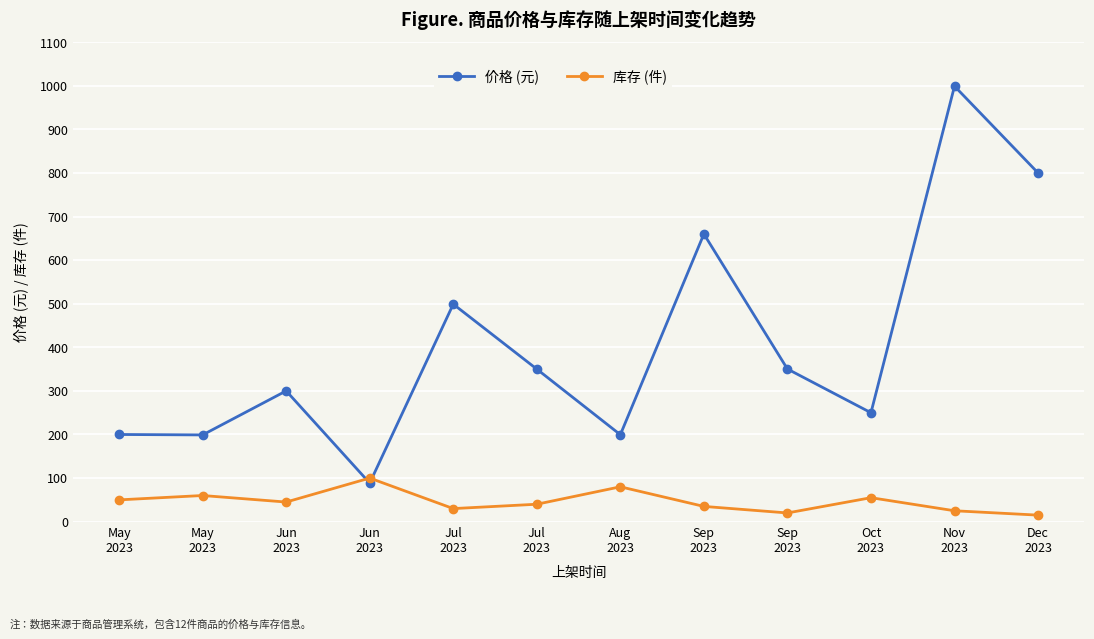

Does the chart display data point markers on the line(s)?

Yes